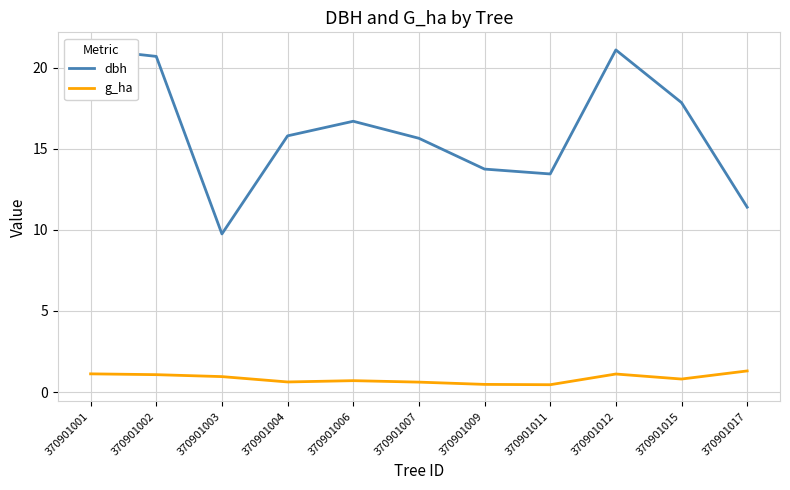

Reading left to right, transcribe all the data shown in this chart.

dbh: 21.1	20.7	9.8	15.8	16.7	15.7	13.8	13.4	21.1	17.9	11.4
g_ha: 1.1	1.1	0.9	0.6	0.7	0.6	0.5	0.5	1.1	0.8	1.3